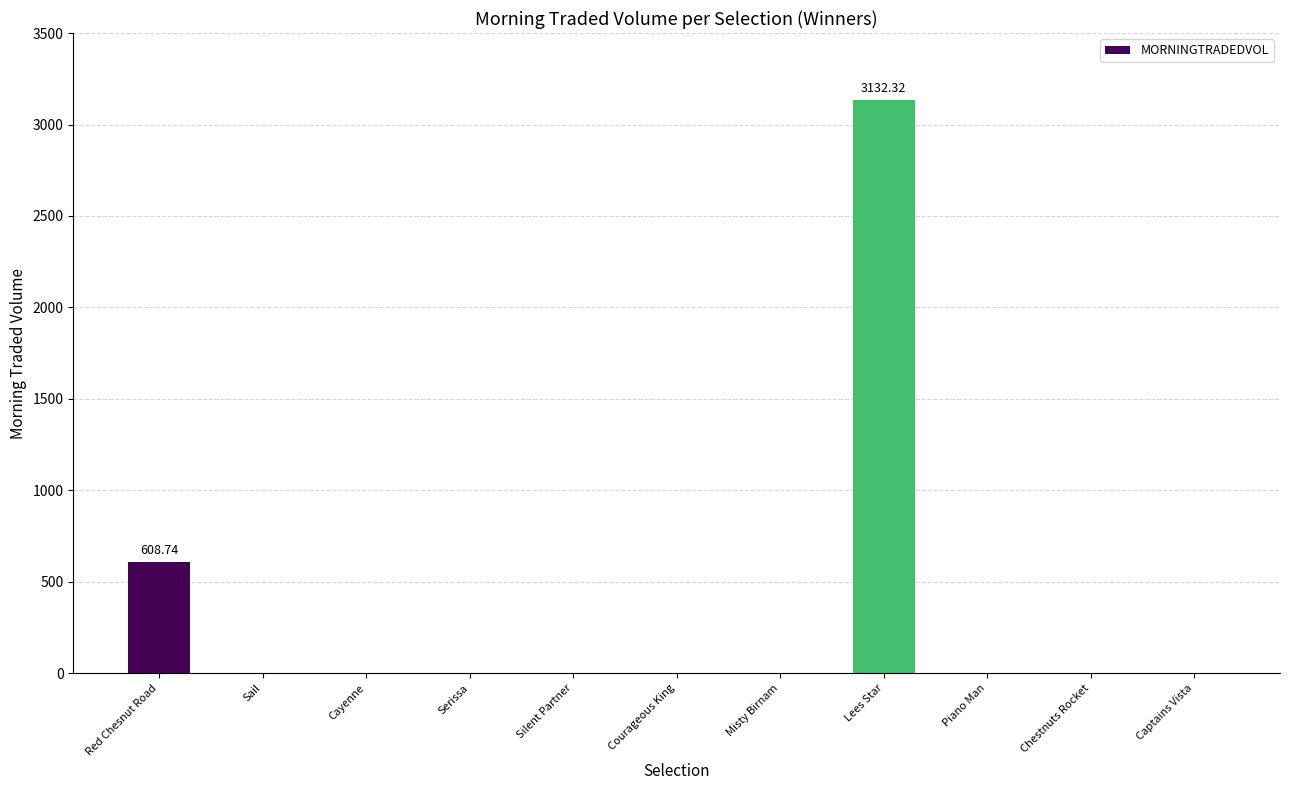

What is the change in value from Silent Partner to Lees Star?

+3132.3